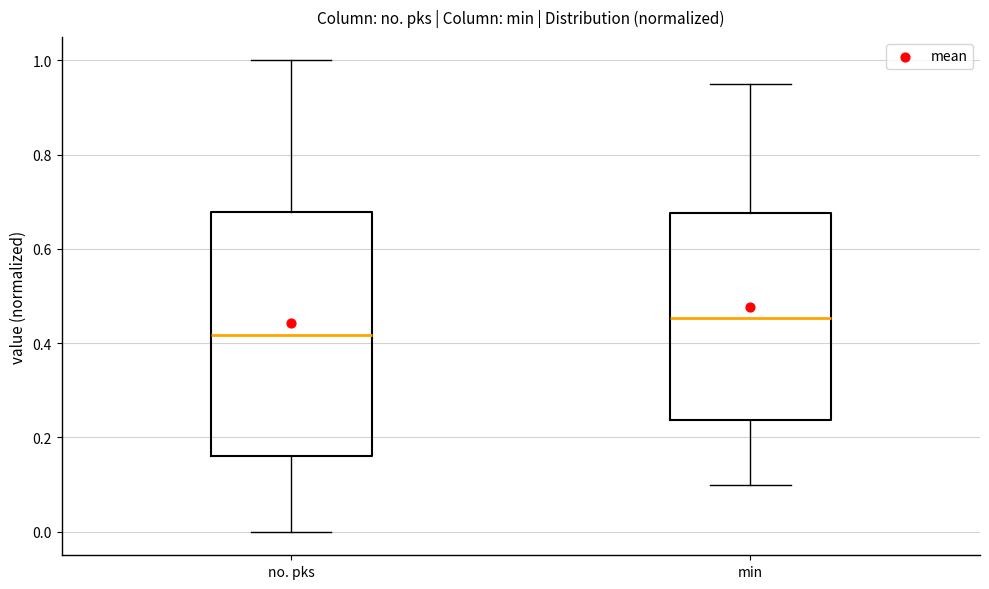

Reading left to right, transcribe this box plot: for each box, give where its median line is, the range the box spans, and where its two whiskers end, as read against the y-axis. The values are not printed on the chart, so give them approximately, as read against the axis.

no. pks: median 0.42, box 0.16 to 0.68, whiskers 0.00 to 1.00
min: median 0.46, box 0.24 to 0.68, whiskers 0.10 to 0.96